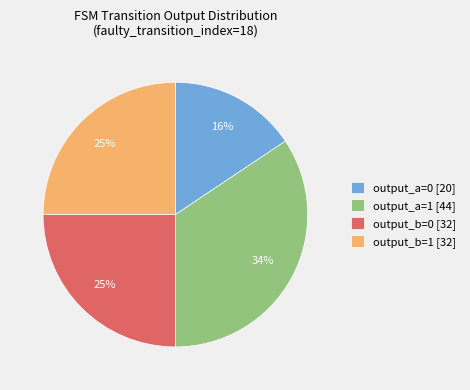

Which has a higher value, output_b=1 [32] or output_a=1 [44]?

output_a=1 [44]